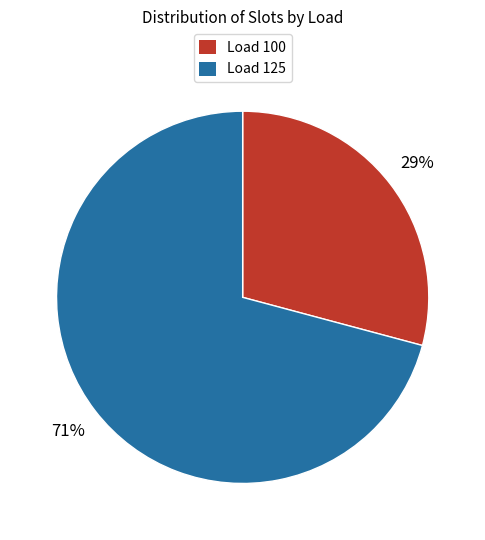

Between Load 125 and Load 100, which is larger?

Load 125